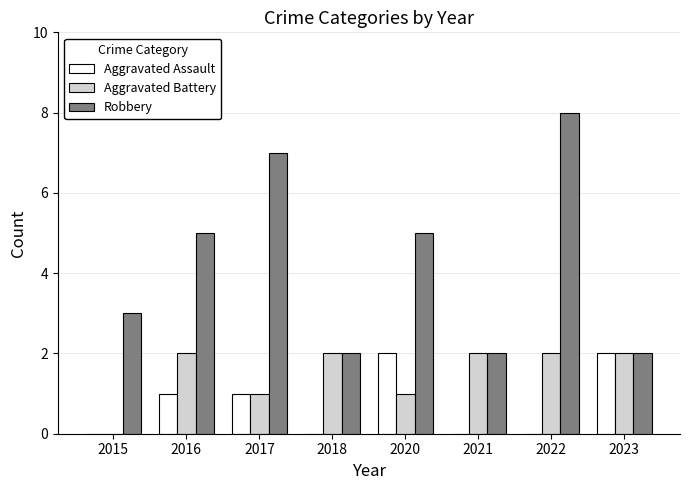

What is the sum of all Aggravated Battery values?

12